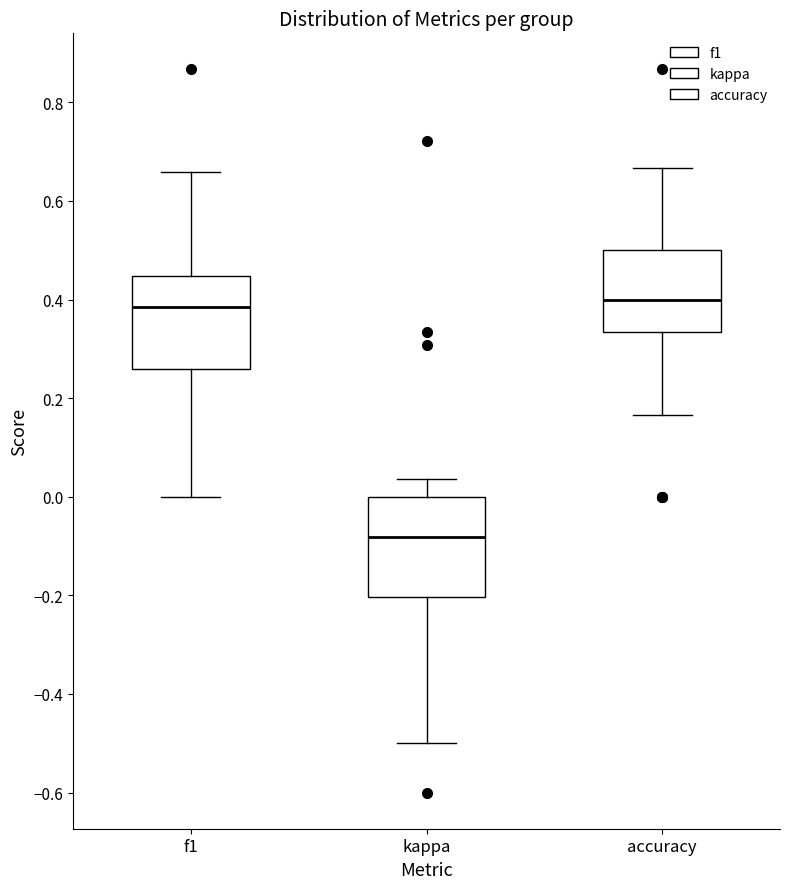

Where is the upper edge of the box for kappa on the y-axis? The values are not printed on the chart, so give them approximately, as read against the axis.

0.00